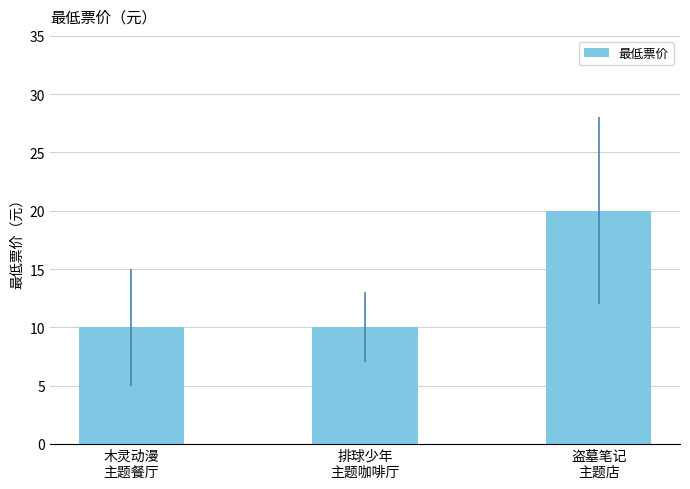

What is the minimum value shown in the chart?

10